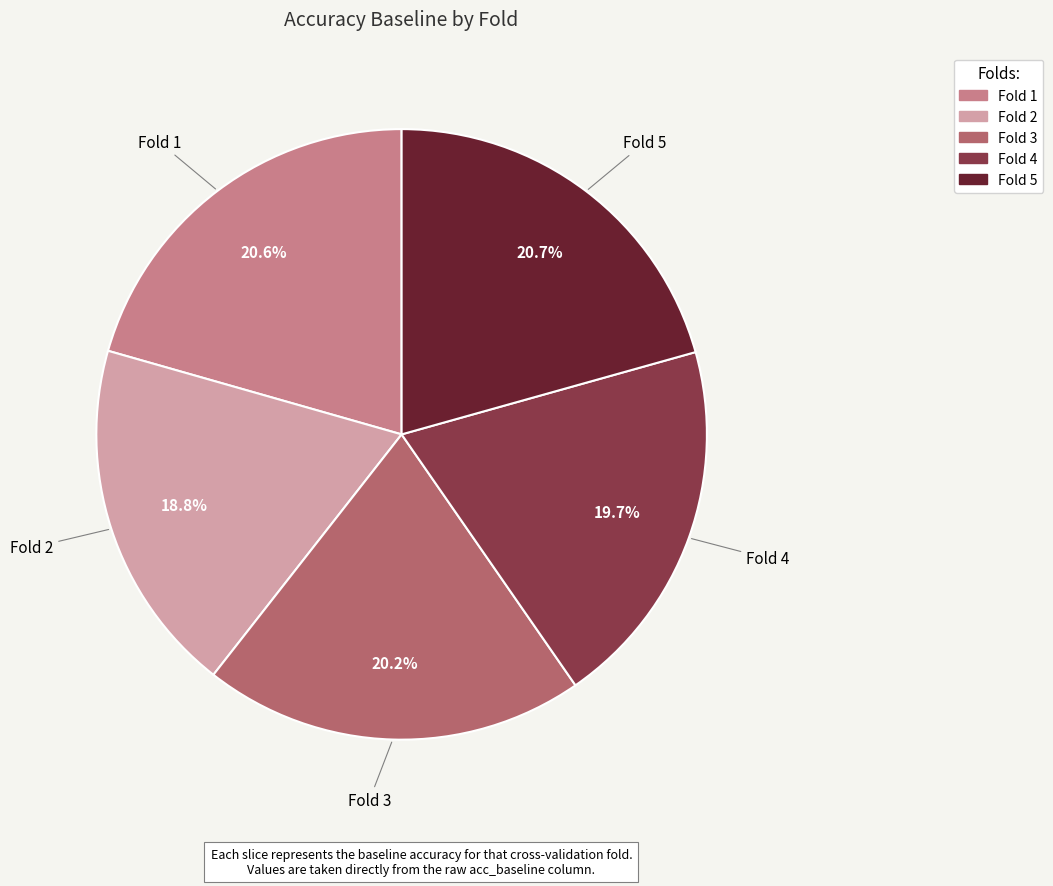

Is there a majority slice in this chart?

No